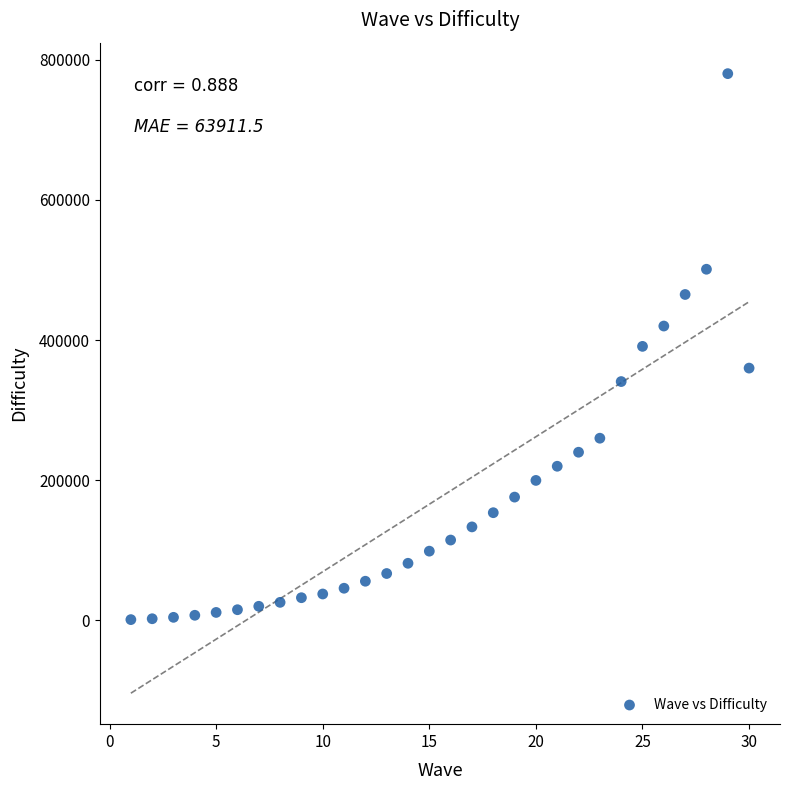

What is the range of X values (max minus min)?

29.0